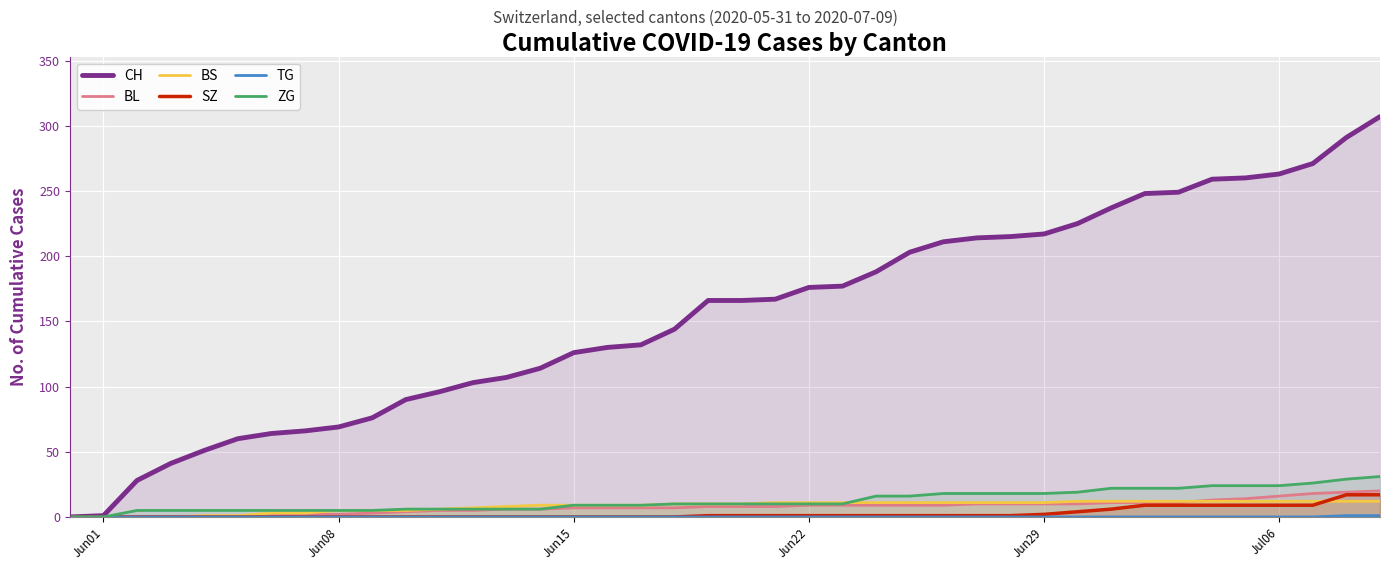

True or false: ZG has more than 1 points higher than both neighbors.

False